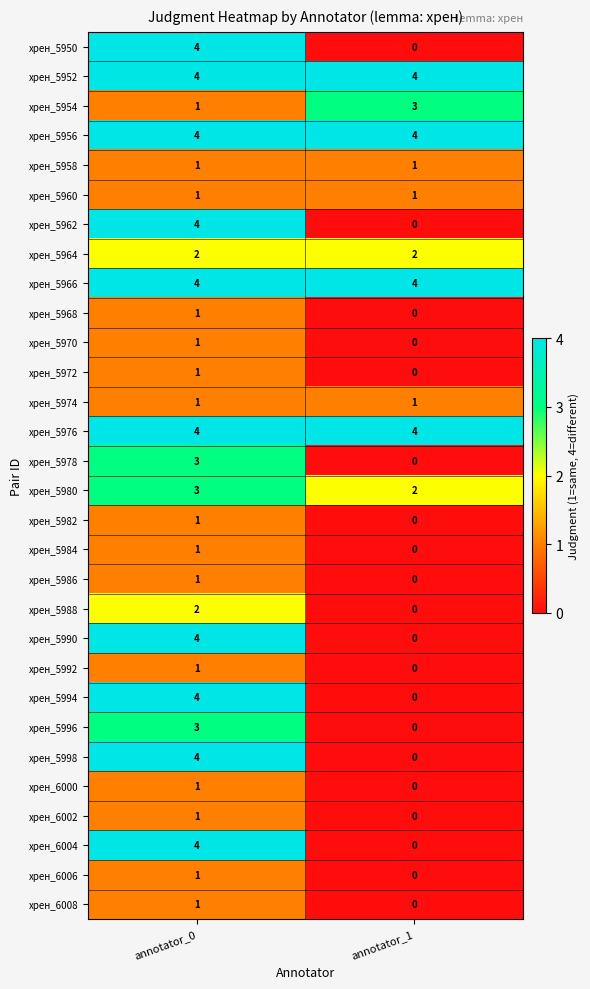

True or false: хрен_5954 has a value of 1 at annotator_0.

True